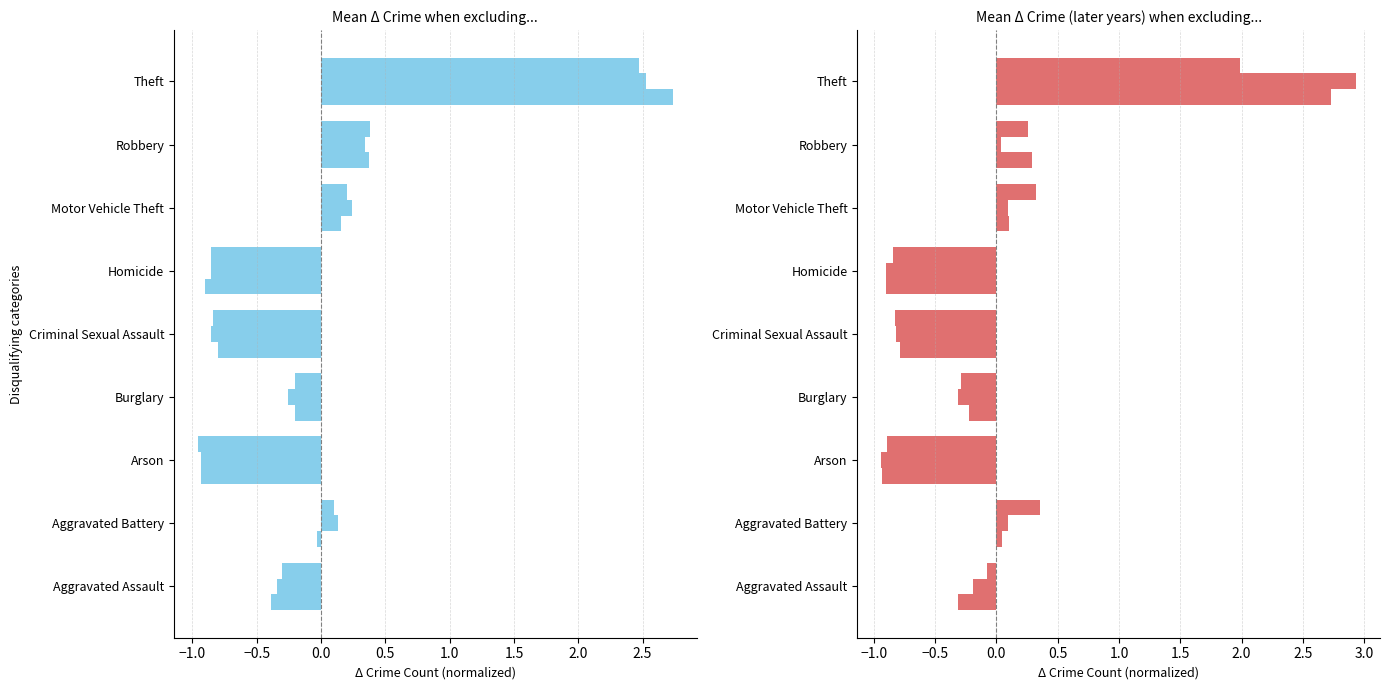

What is the difference between the 2020 values at Theft and Criminal Sexual Assault?

2.8